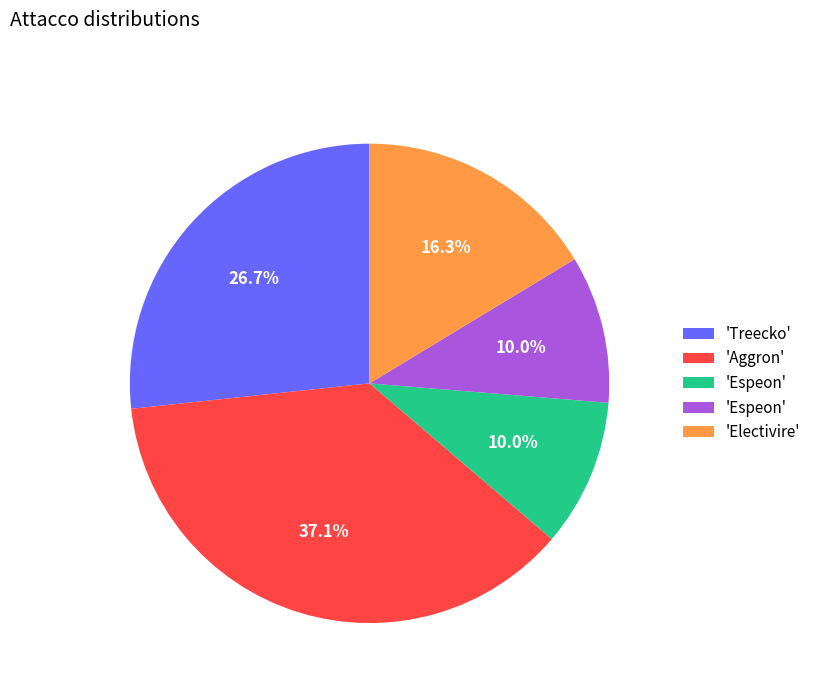

To the nearest percent, what is the average slice percentage?

20%